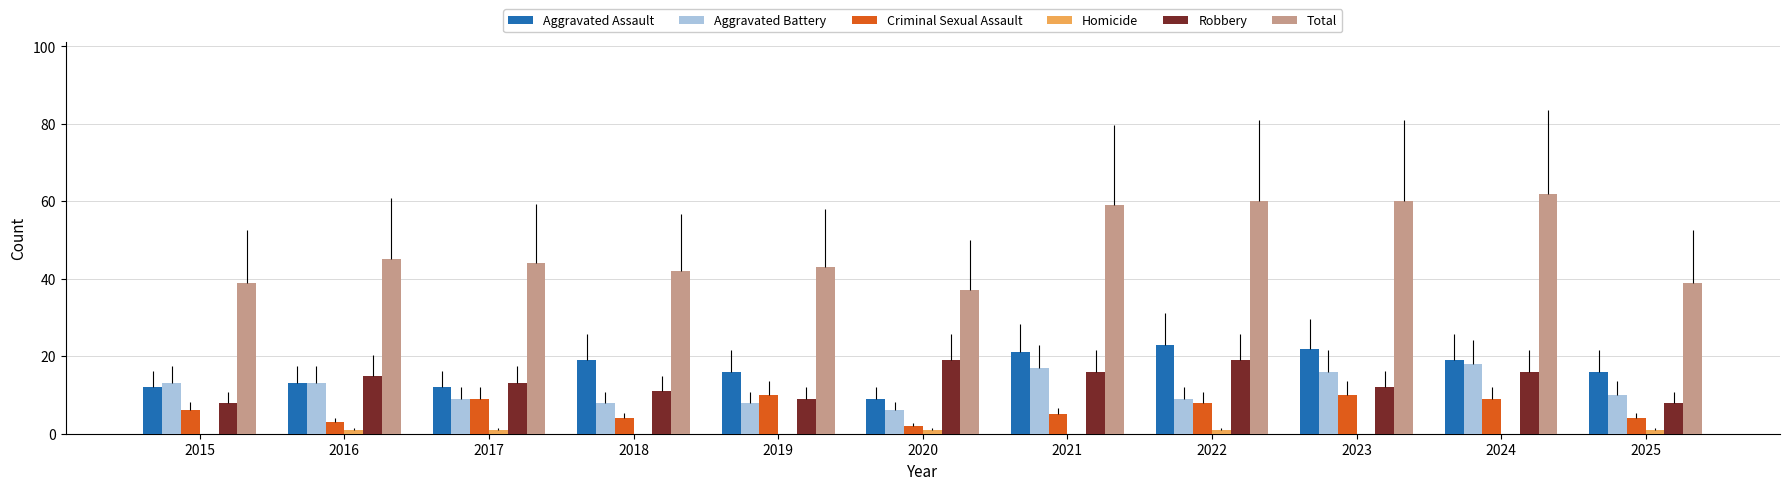

Where does the Aggravated Battery series first go above 10?

2015